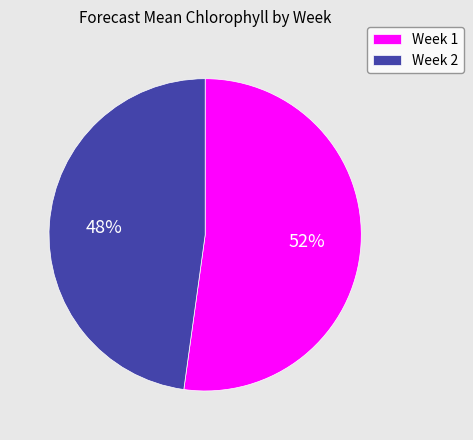

What percentage is the Week 1 slice, to the nearest percent?

52%